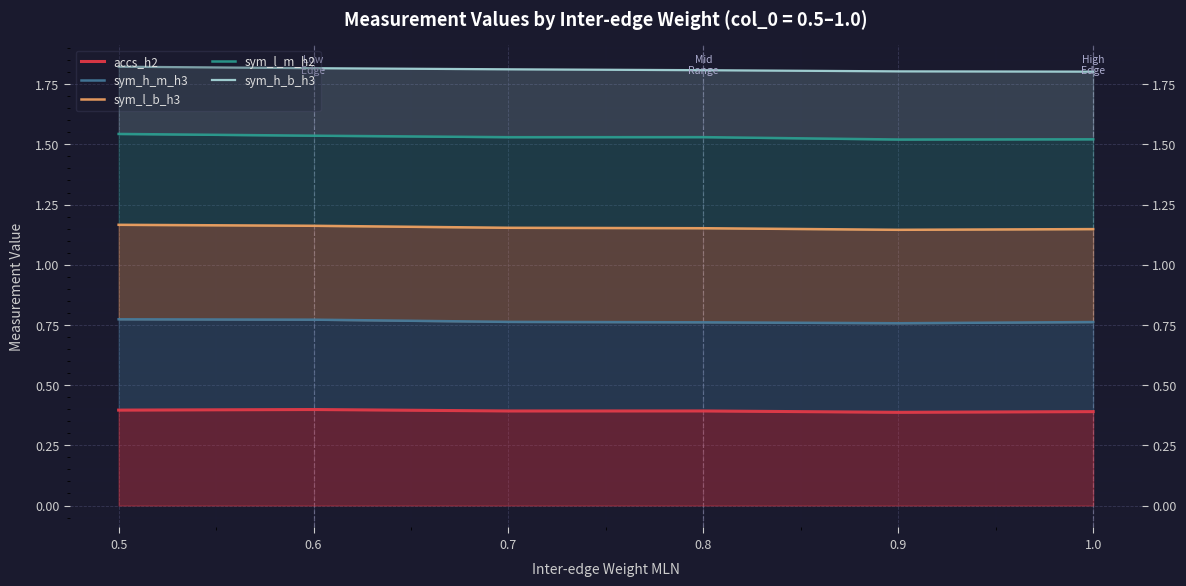

What is the value of the sym_l_m_h2 point at the 4th from the left?

1.5